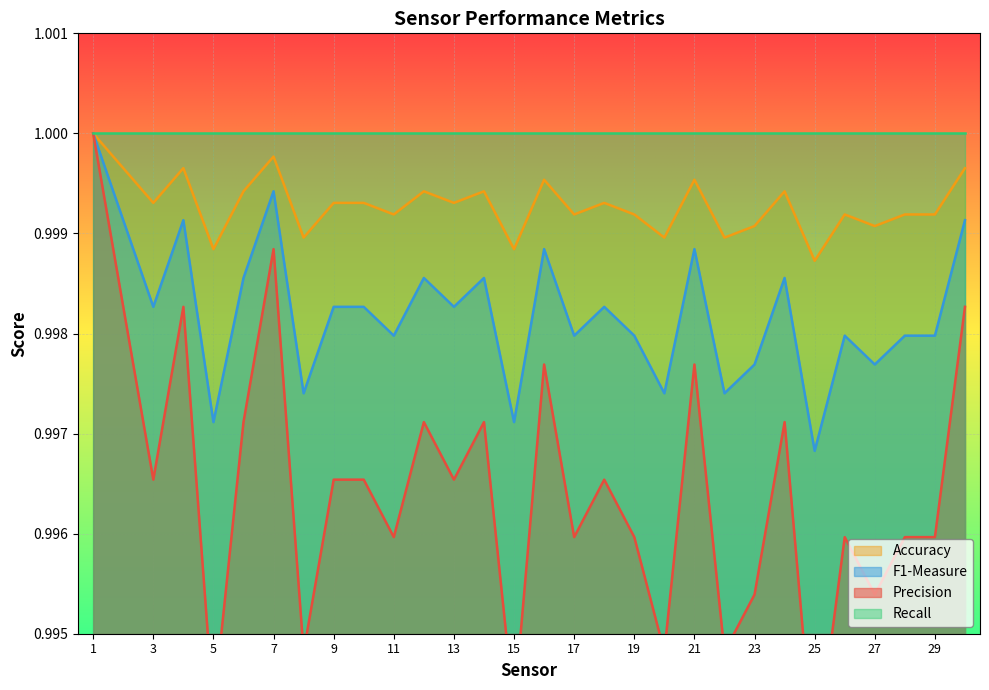

At which category does F1-Measure reach its first local peak?

4